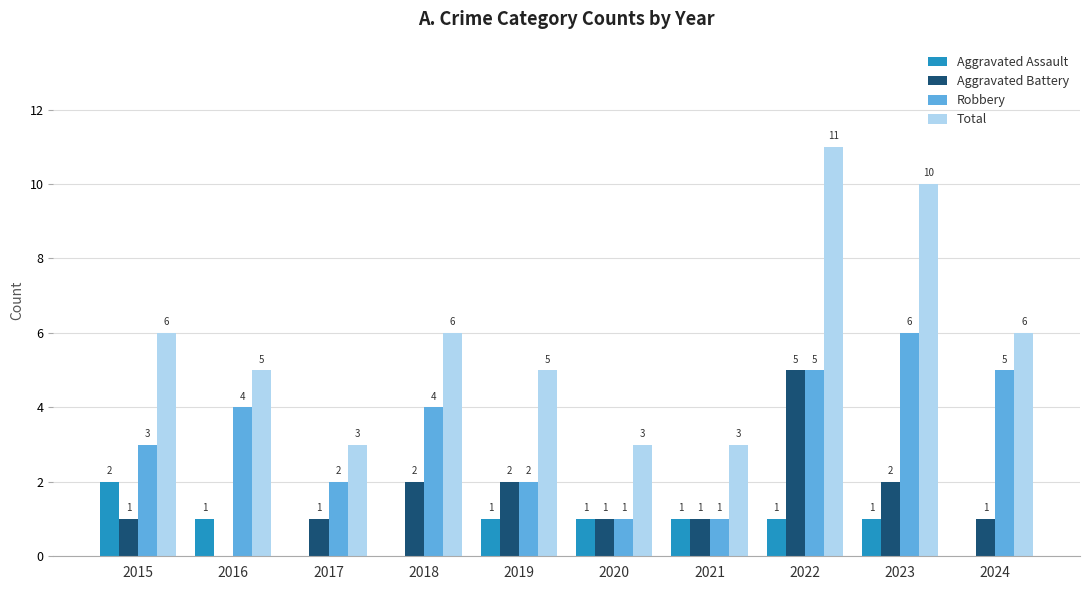

What is the approximate value of Robbery at 2024?

5